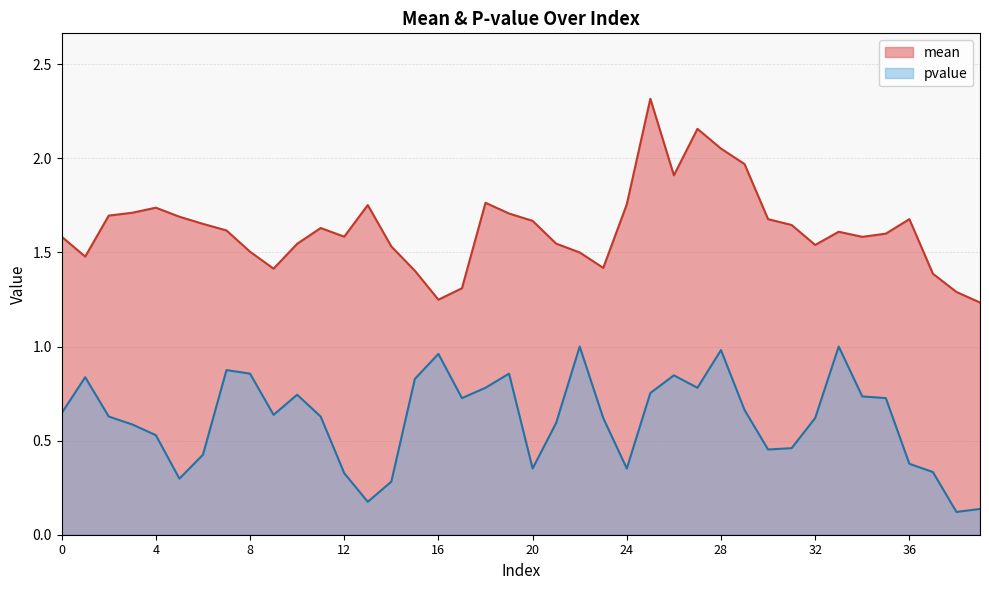

Between 34 and 5, which is larger?

5